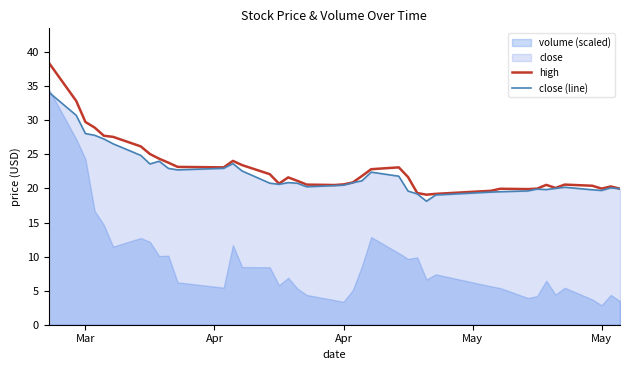

True or false: close (line) has a value of 19.7 at May.

True